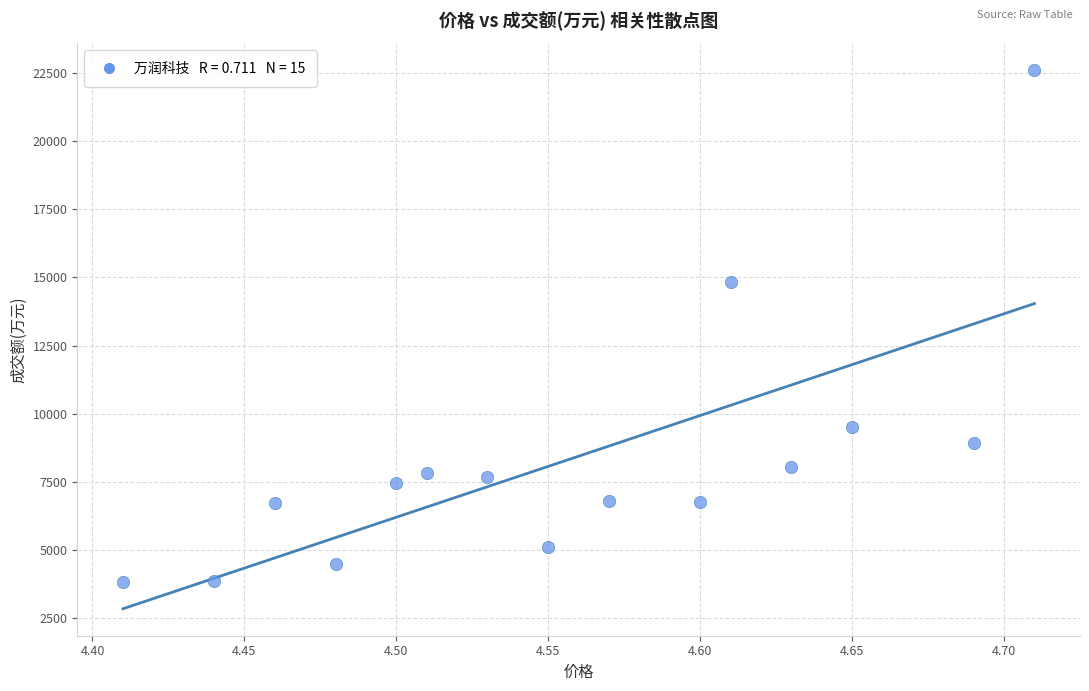

What is the range of Y values (max minus min)?

18778